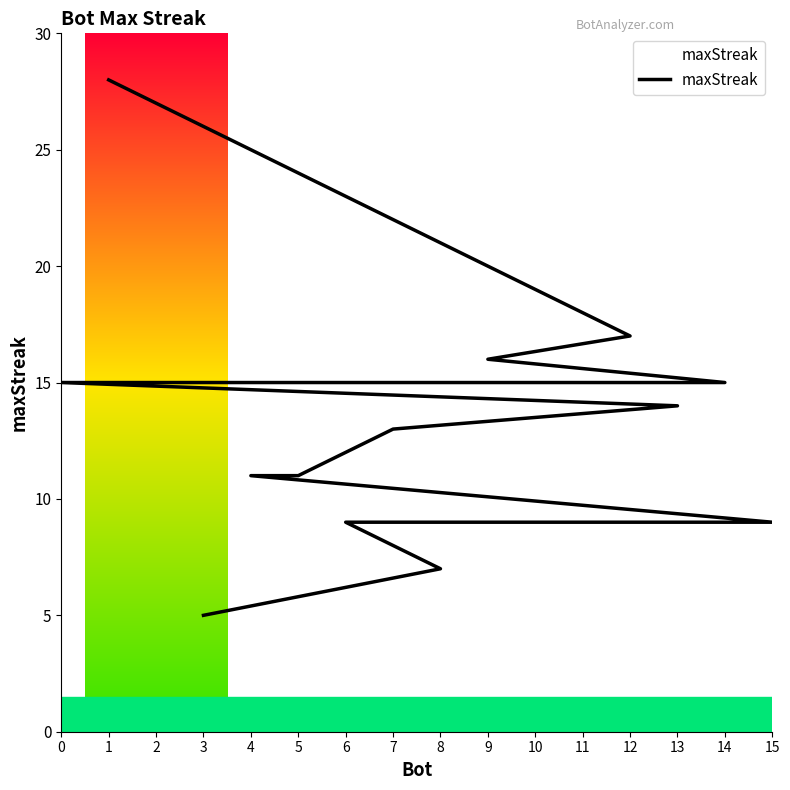

Does the chart have visible grid lines?

No